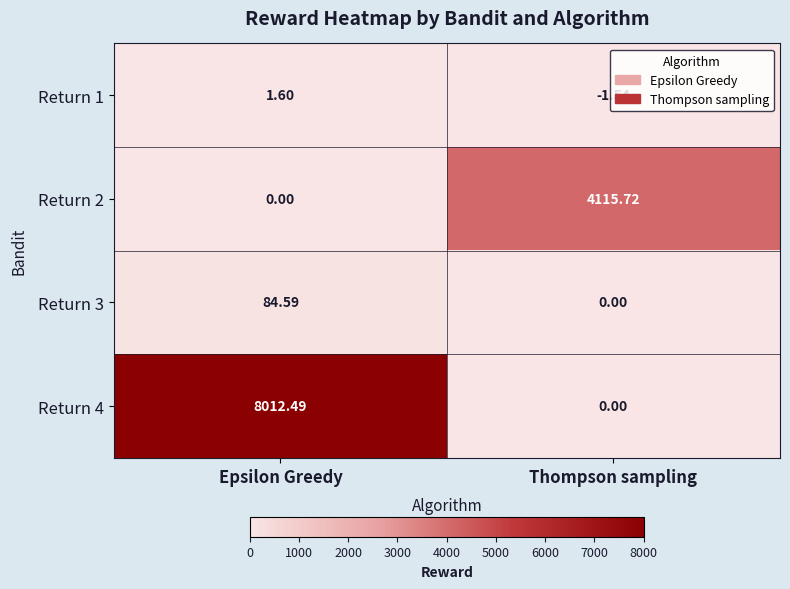

At how many categories does at least one series exceed 4220?

1